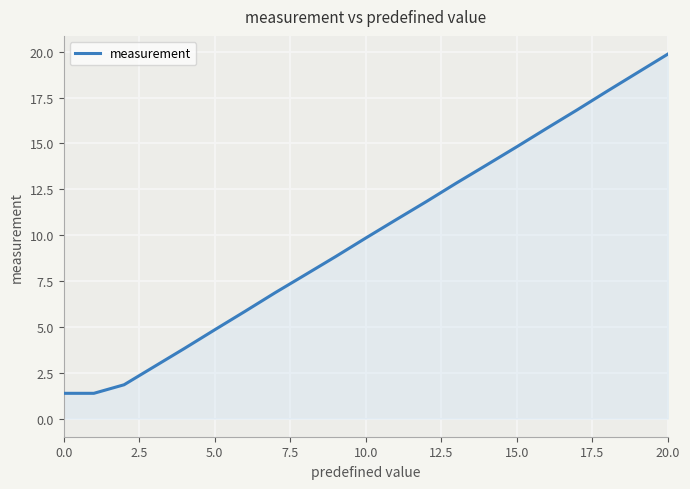

What is the greatest value displayed?

19.9